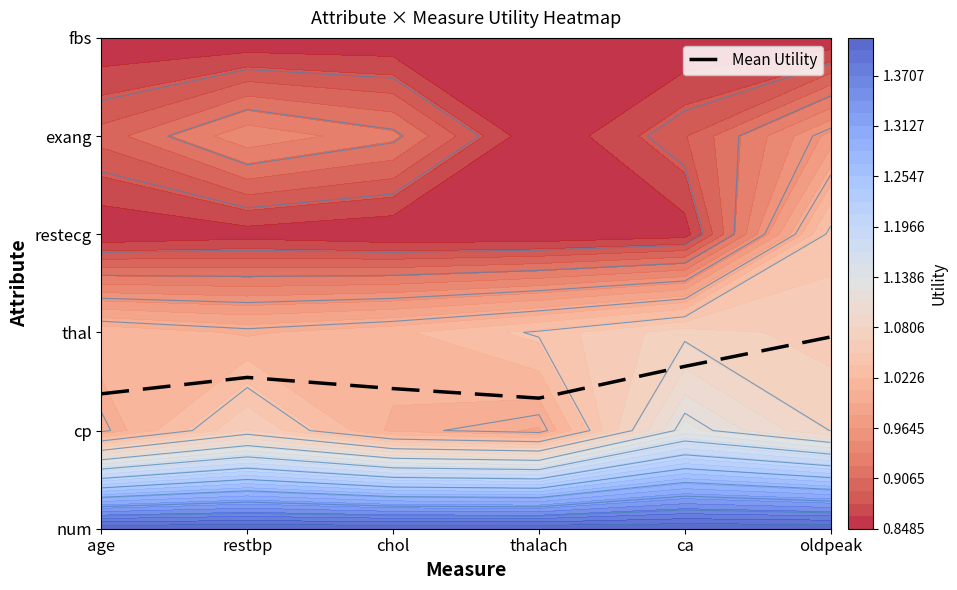

What is the change in value from chol to ca?

+0.2